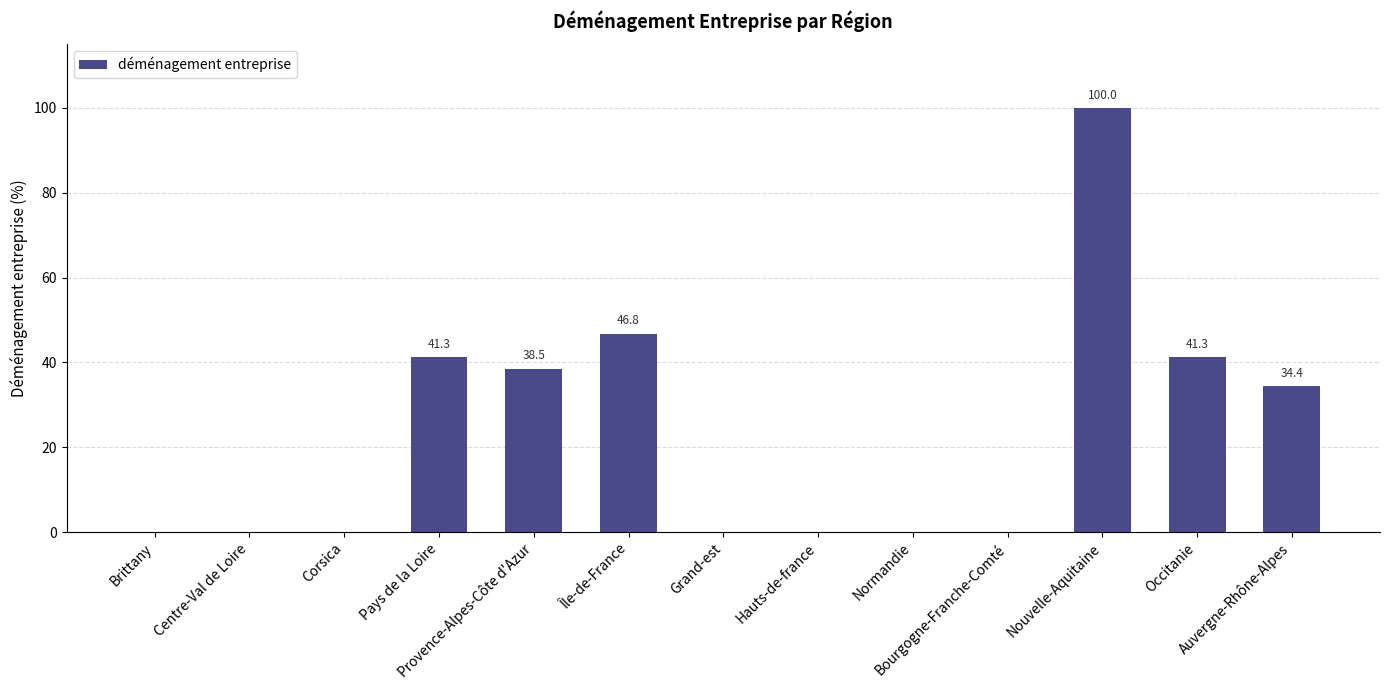

Are the bars horizontal?

No